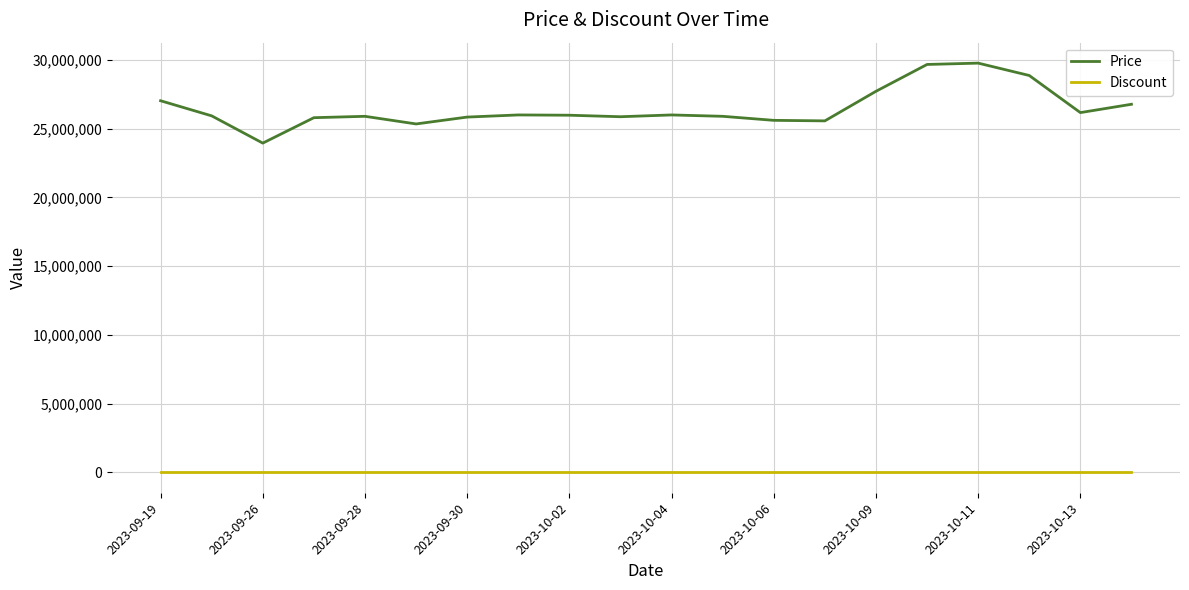

What is the lowest value of the Price series?

23950000